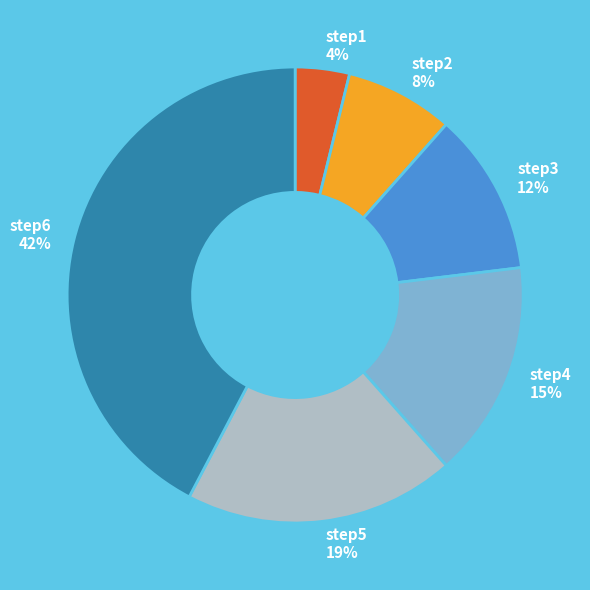

Between step2 and step6, which is larger?

step6